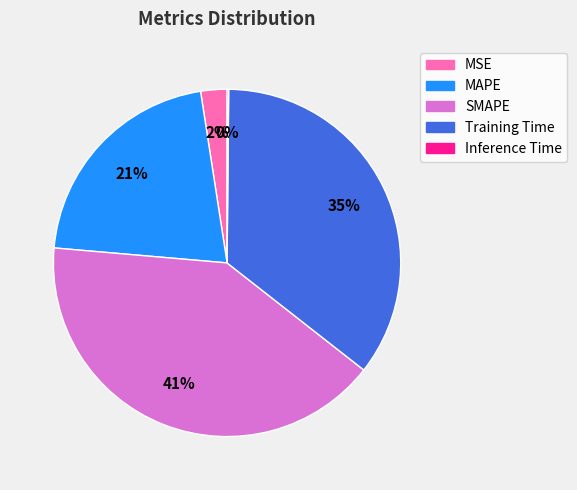

What is the largest slice in the pie chart?

SMAPE